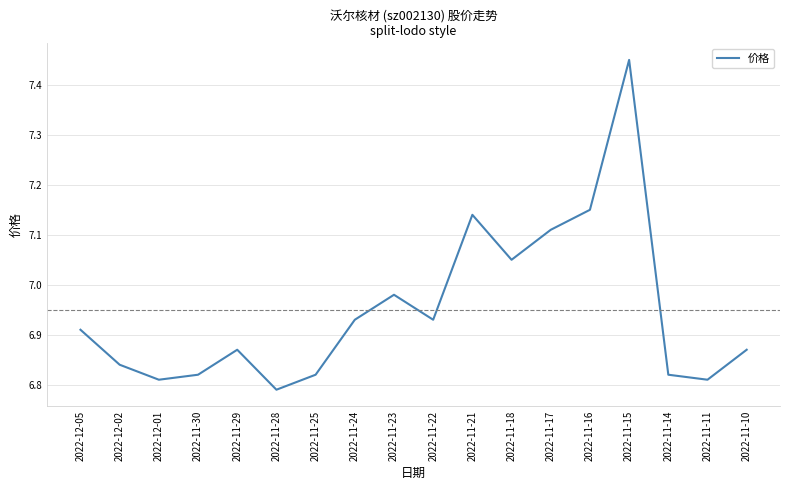

At which category does the data reach its first local valley?

2022-12-01